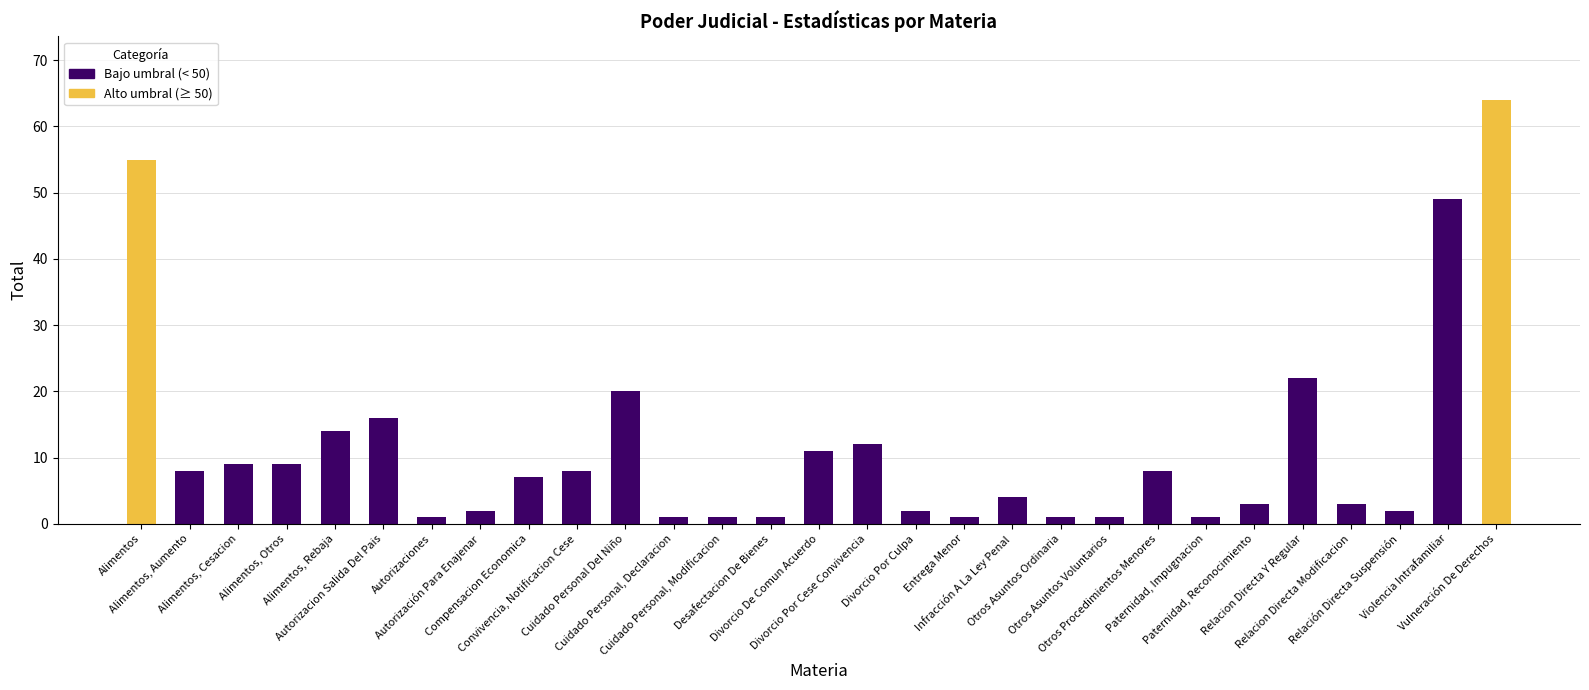

Approximately how many times larger is the value at Autorizaciones compared to Paternidad, Reconocimiento?

0.3